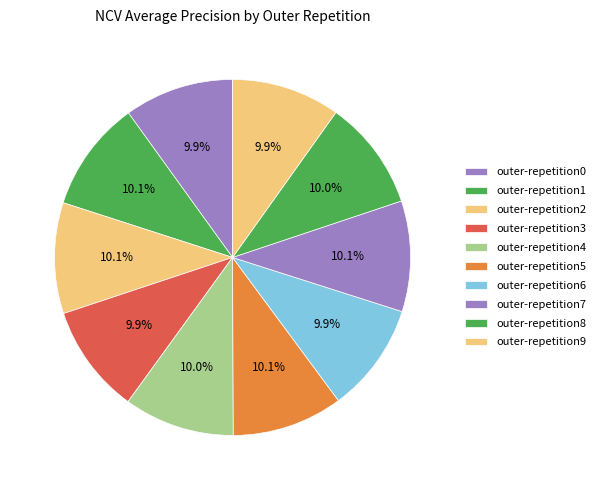

What percentage is NOT represented by outer-repetition7?

89.9%